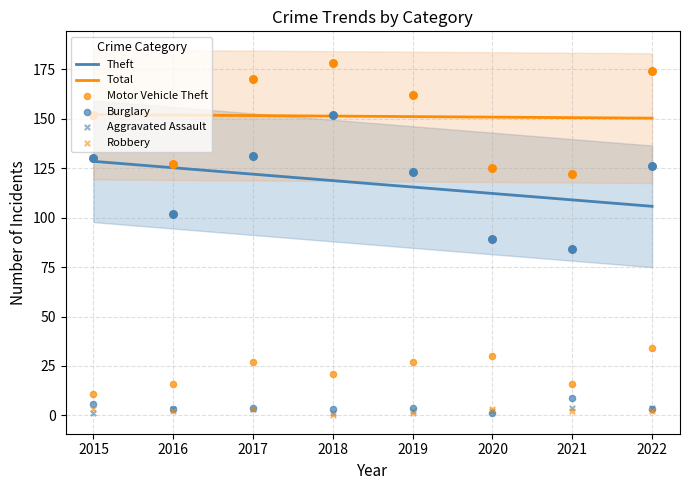

What is the total value across all series at 2017?

338